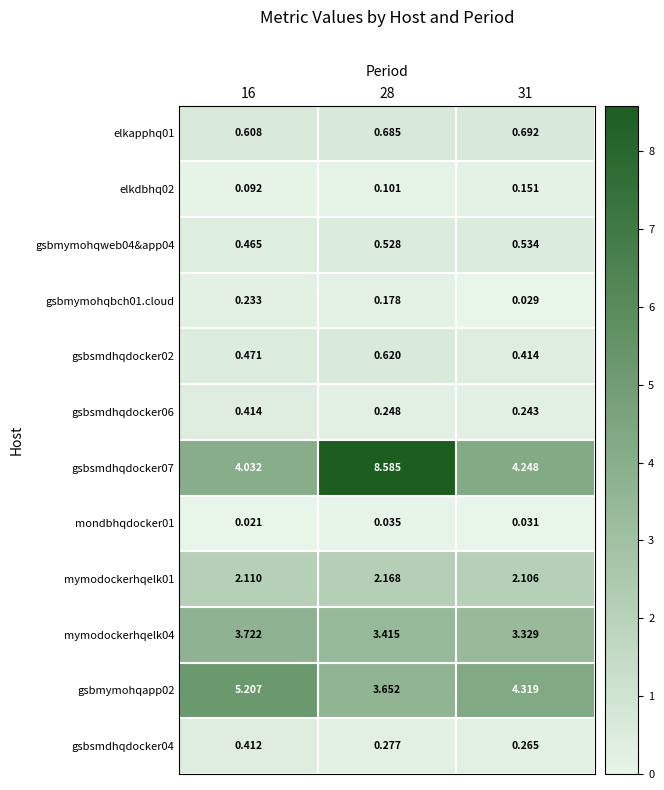

Which label corresponds to the largest value in the chart?

28